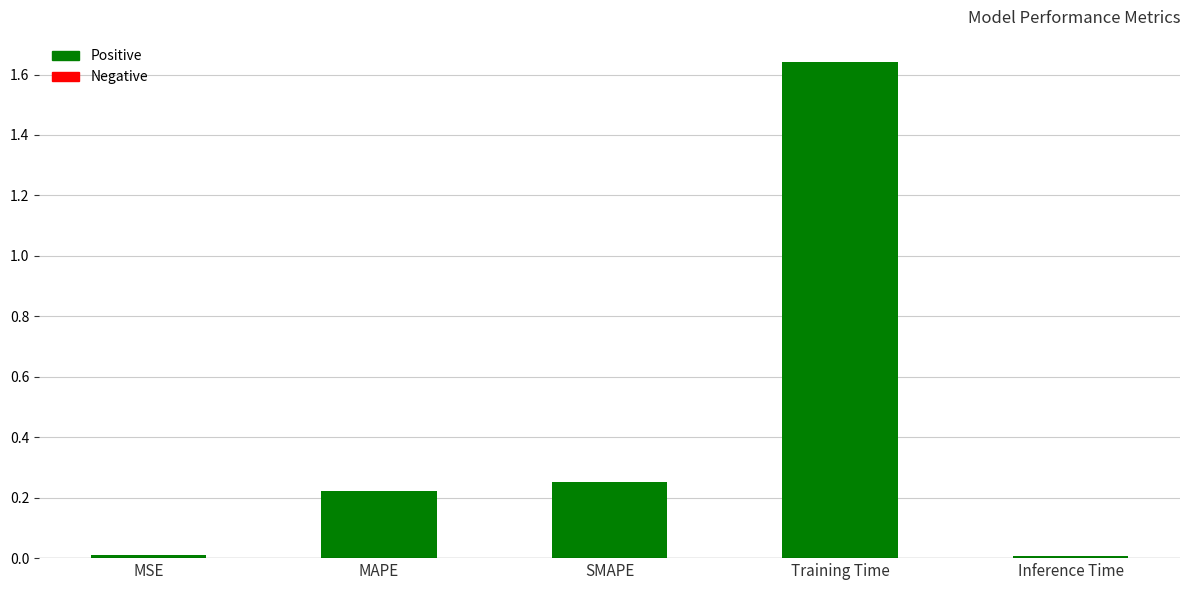

Which has a higher value, MAPE or MSE?

MAPE